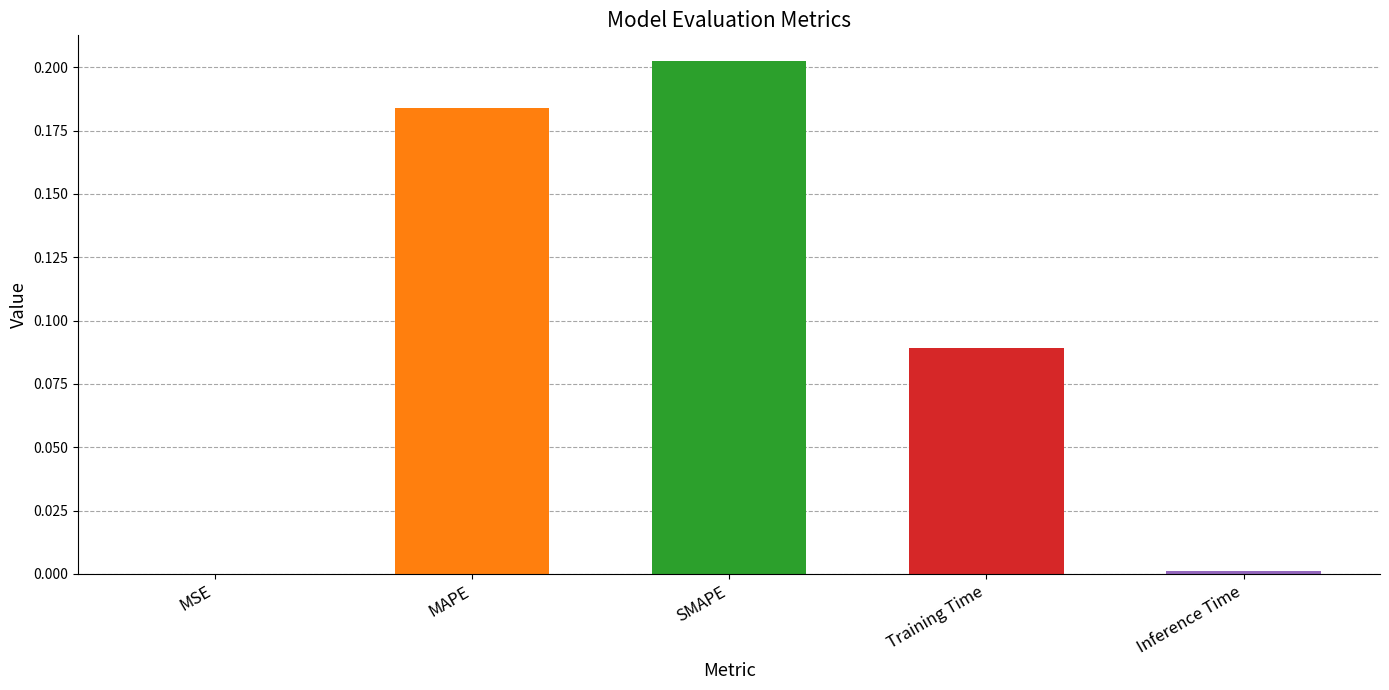

True or false: the data shows 0.1 at MAPE.

False